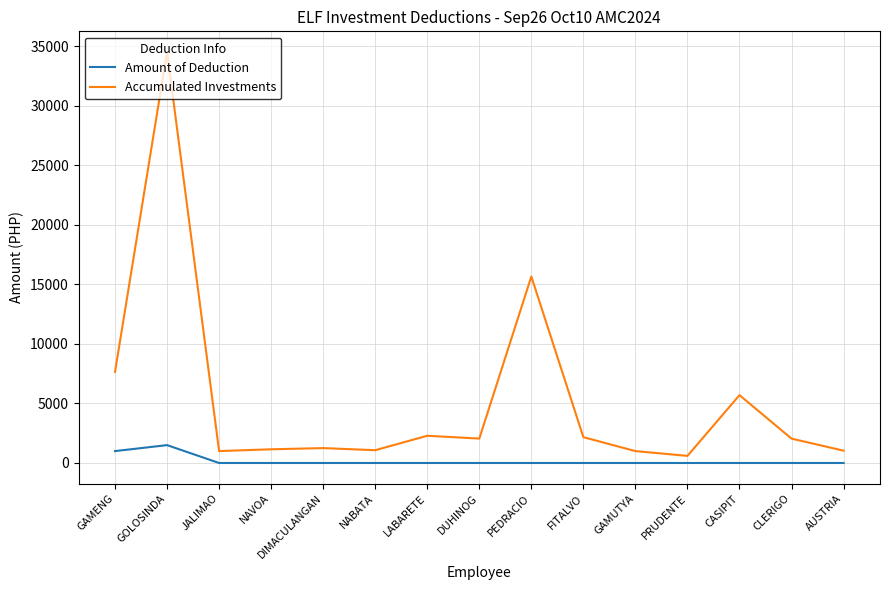

Which series has the largest range (max minus min)?

Accumulated Investments